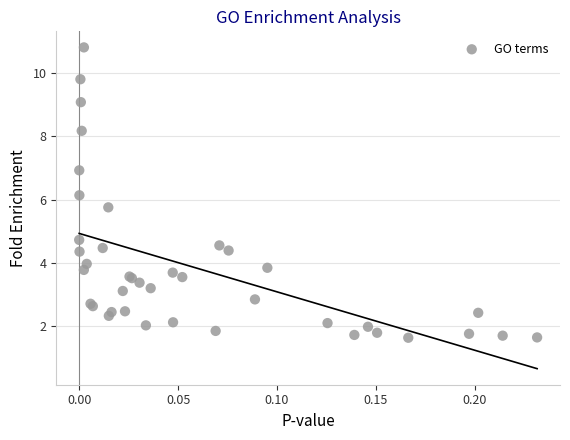

What Y value in the scatter plot is closest to 6?

6.1